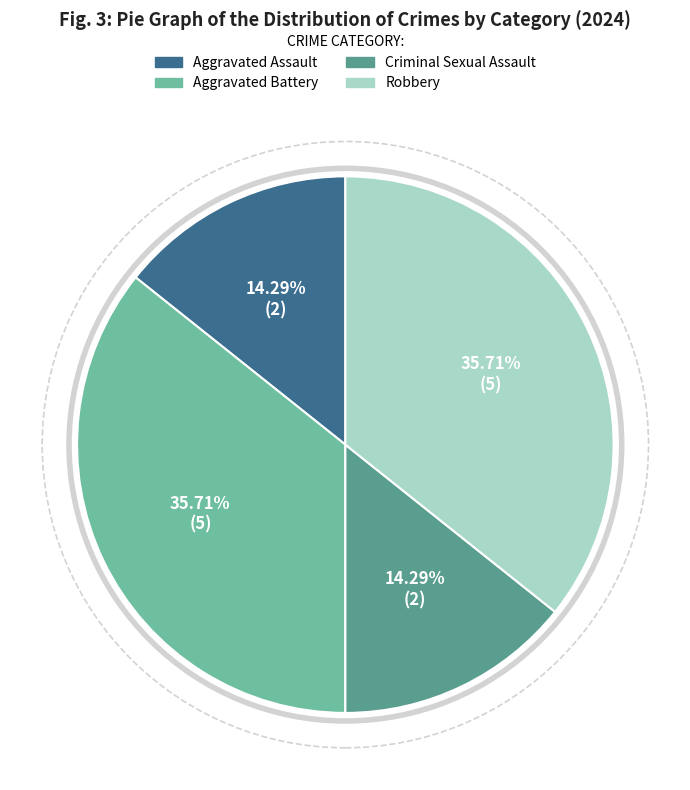

Is Criminal Sexual Assault the majority of the pie?

No